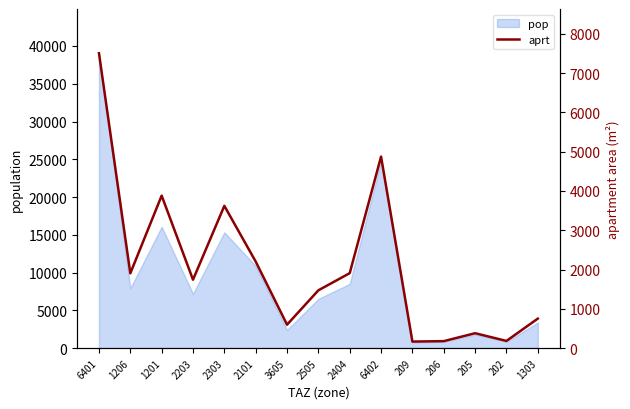

Count the number of categories in the chart.

15